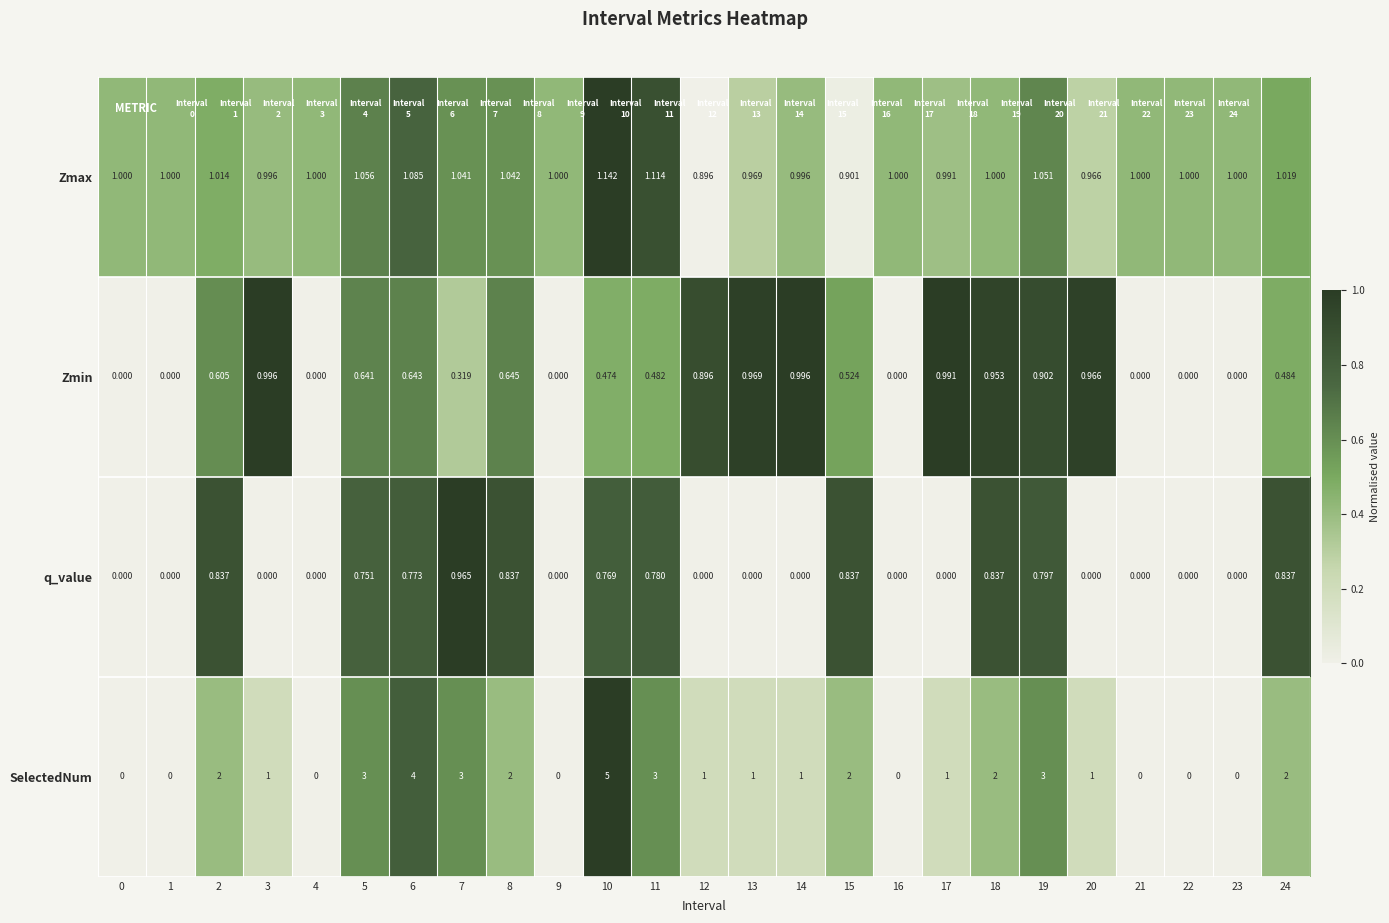

List the series in order of their peak value, highest first.

SelectedNum, Zmax, Zmin, q_value